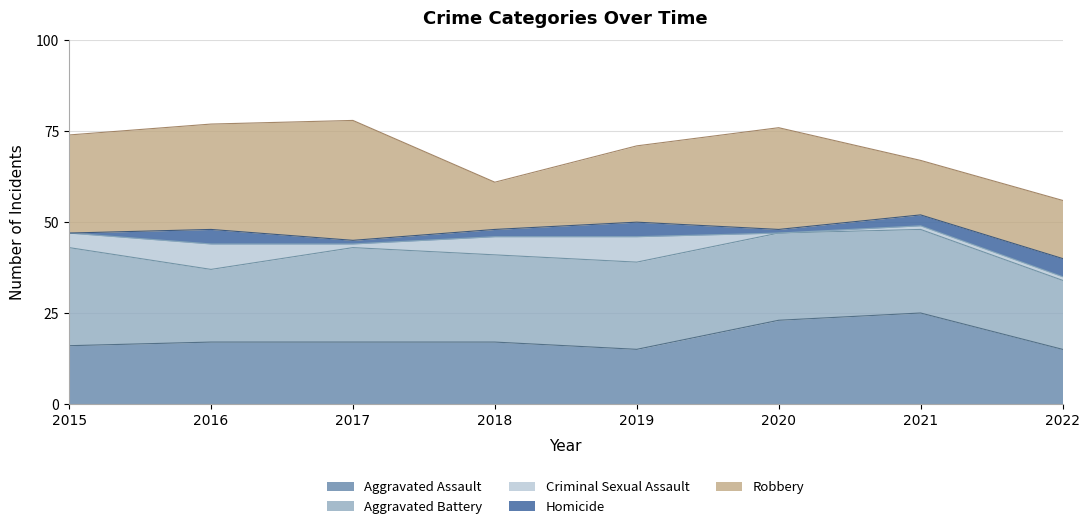

Does the chart have visible grid lines?

Yes